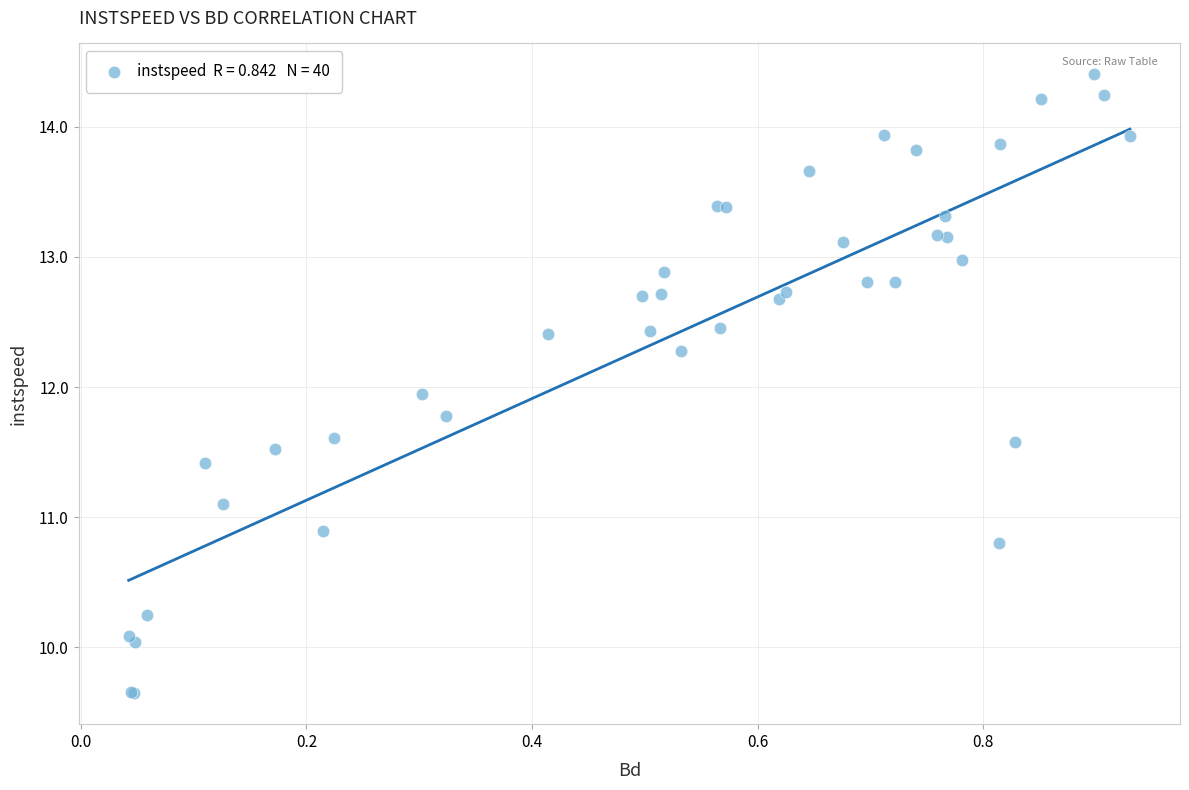

What Y value in the scatter plot is closest to 12?

11.9